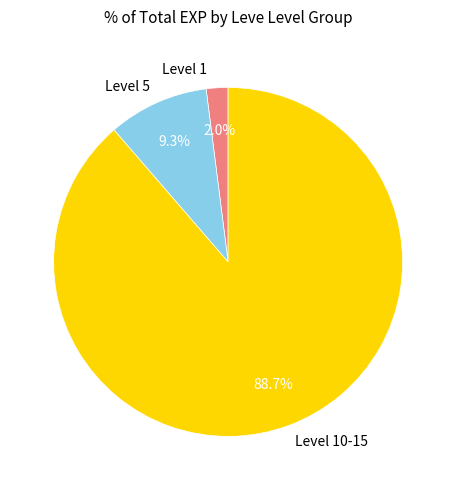

To the nearest percent, what is the average slice percentage?

33%